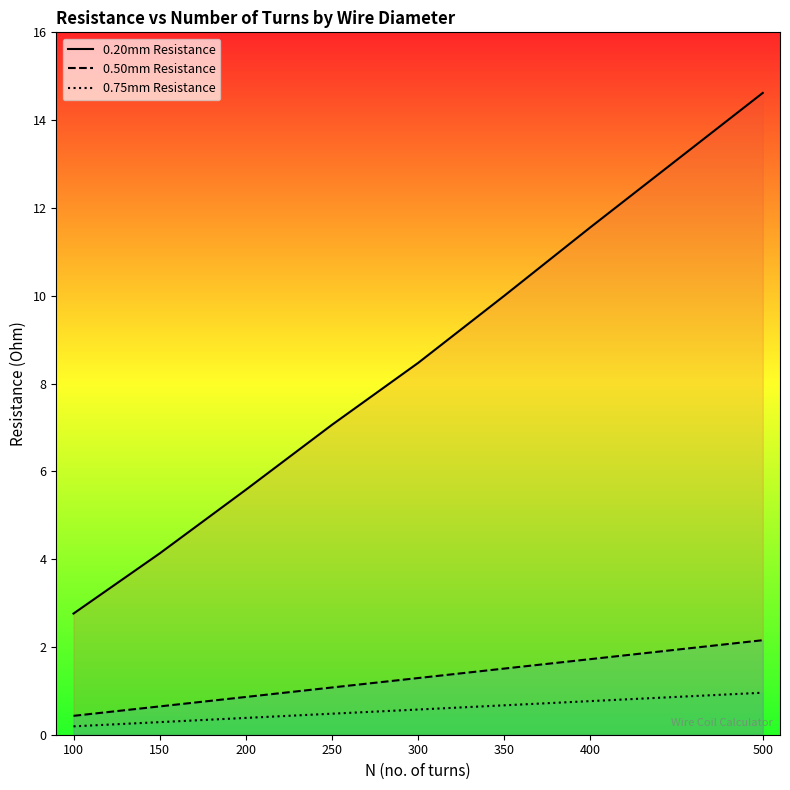

Rank the series at 400 from lowest to highest value.

0.75mm Resistance, 0.50mm Resistance, 0.20mm Resistance